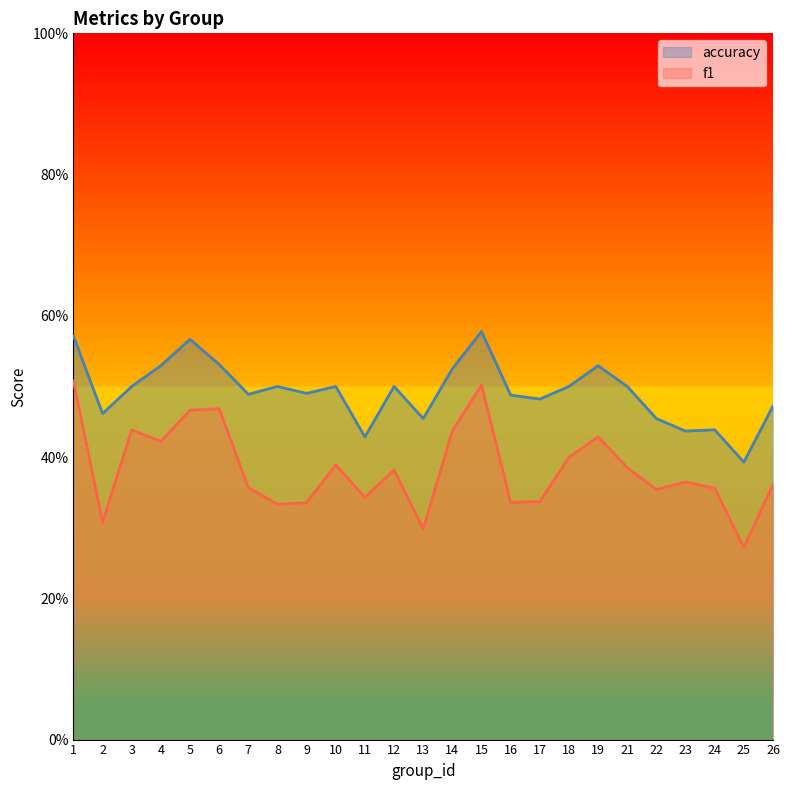

In f1, how many points are higher than both neighbors (excluding endpoints)?

7